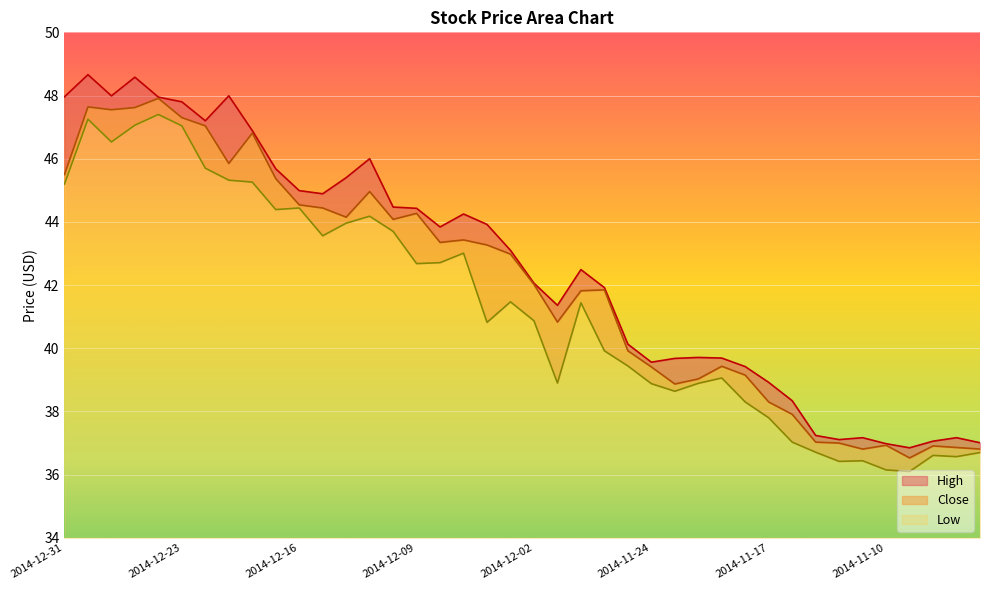

True or false: Low has a value of 45.3 at 2014-12-19.

True